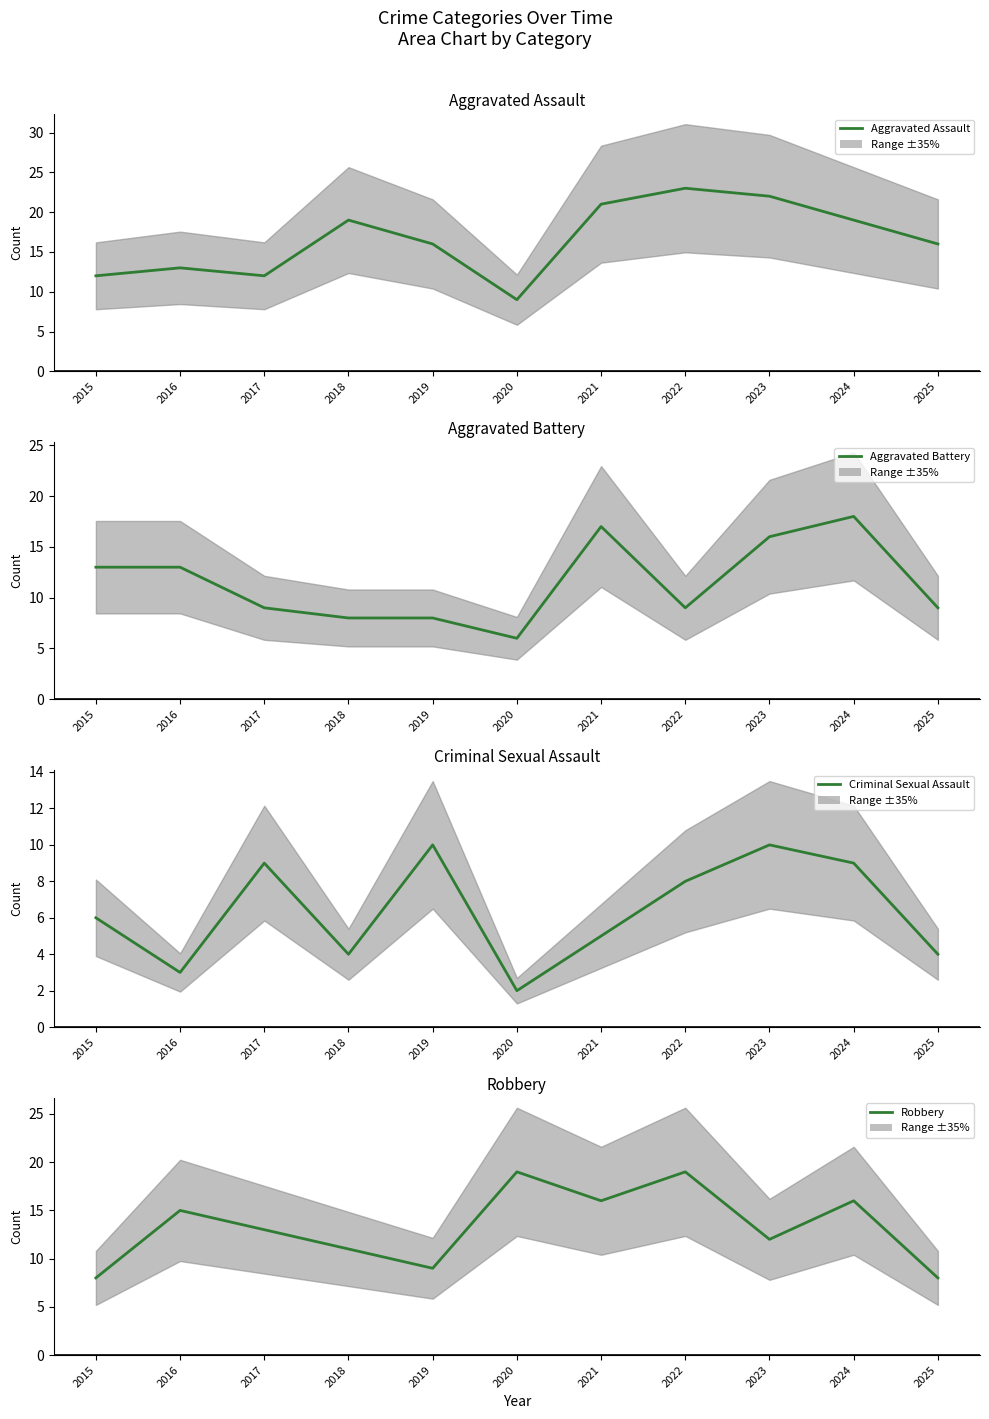

True or false: Aggravated Assault and Robbery intersect in this chart.

True